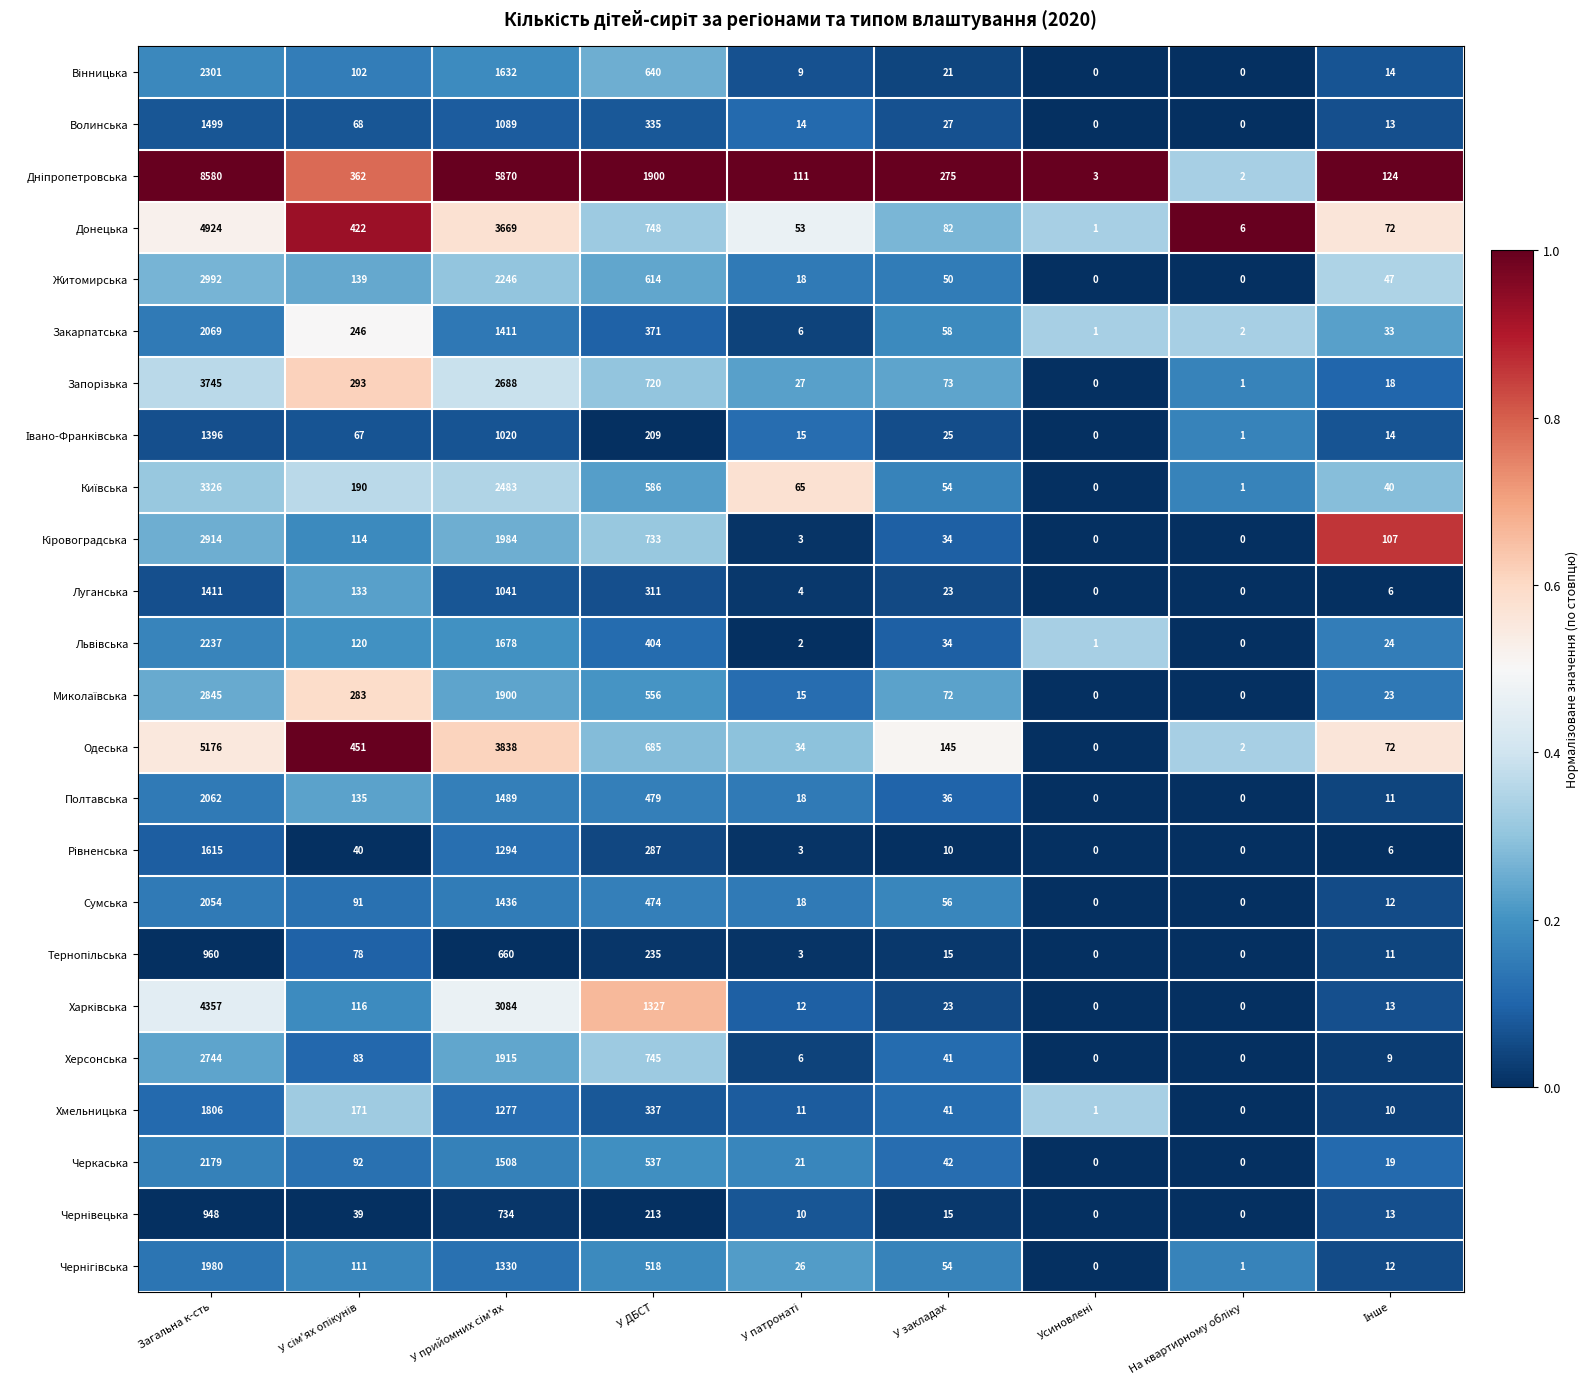

What is the difference between the highest and lowest values at У закладах?

265